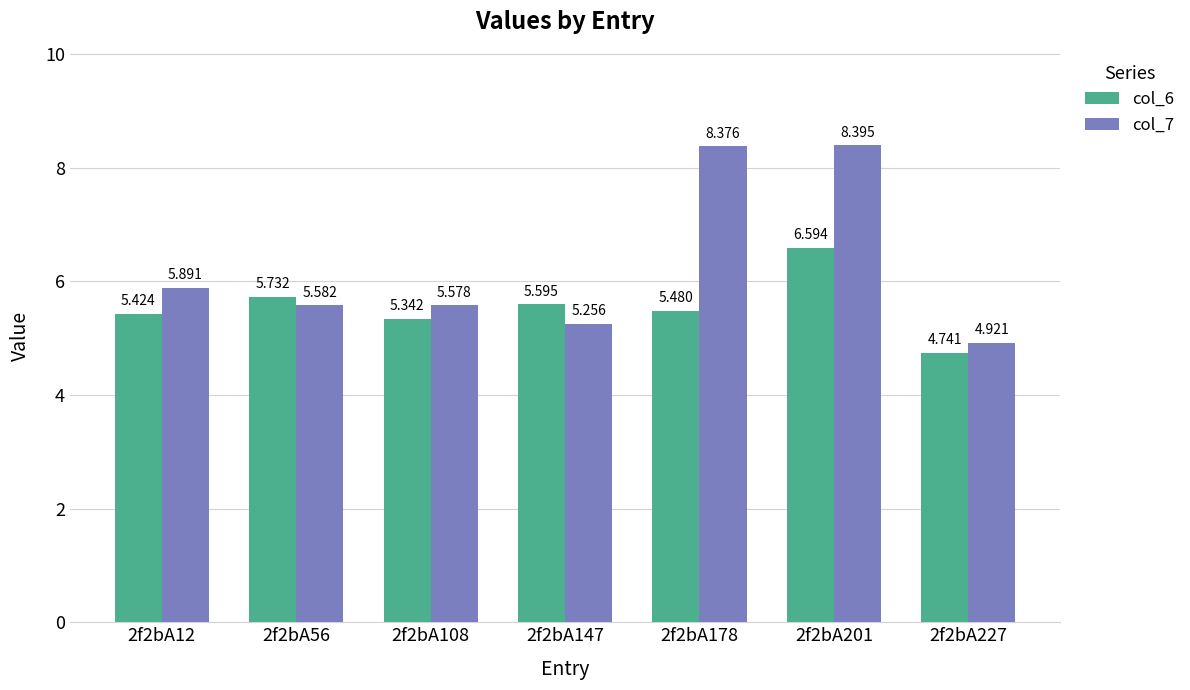

How many categories are shown in the chart?

7